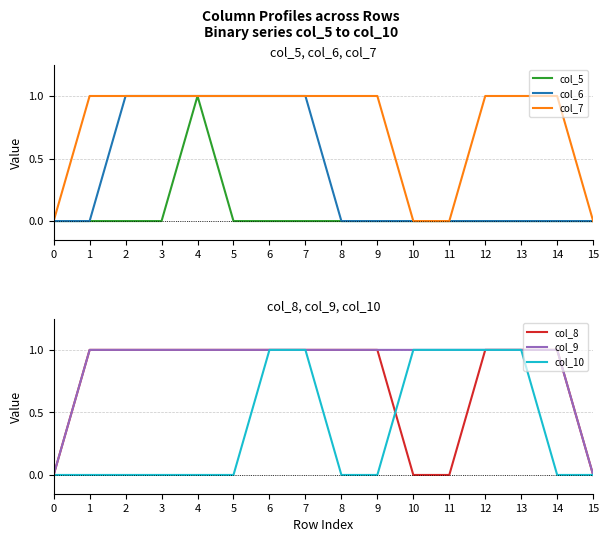

At 4, list the series in order from smallest to largest.

col_10, col_5, col_6, col_7, col_8, col_9